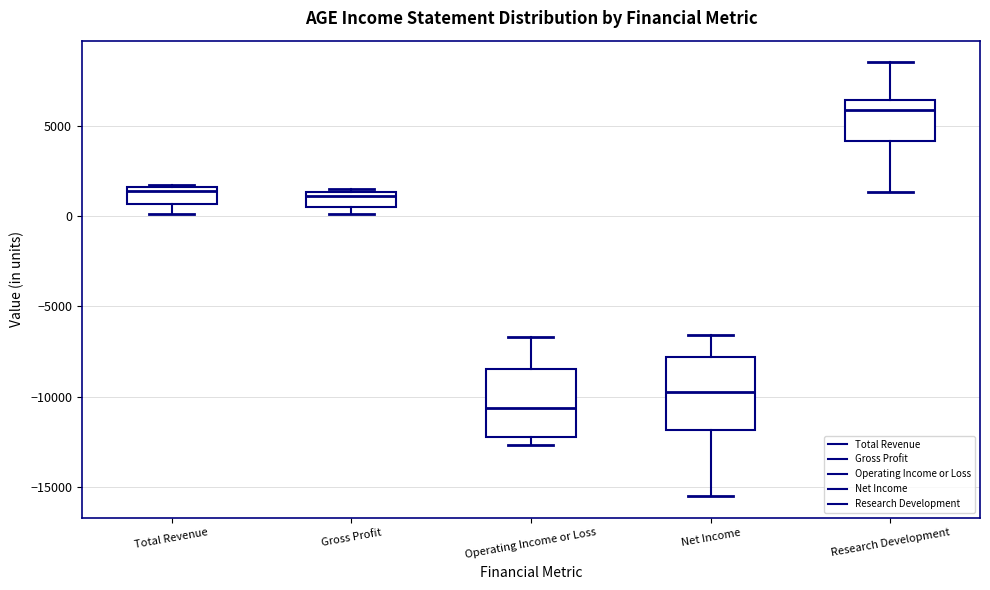

Which box has the highest median line?

Research Development